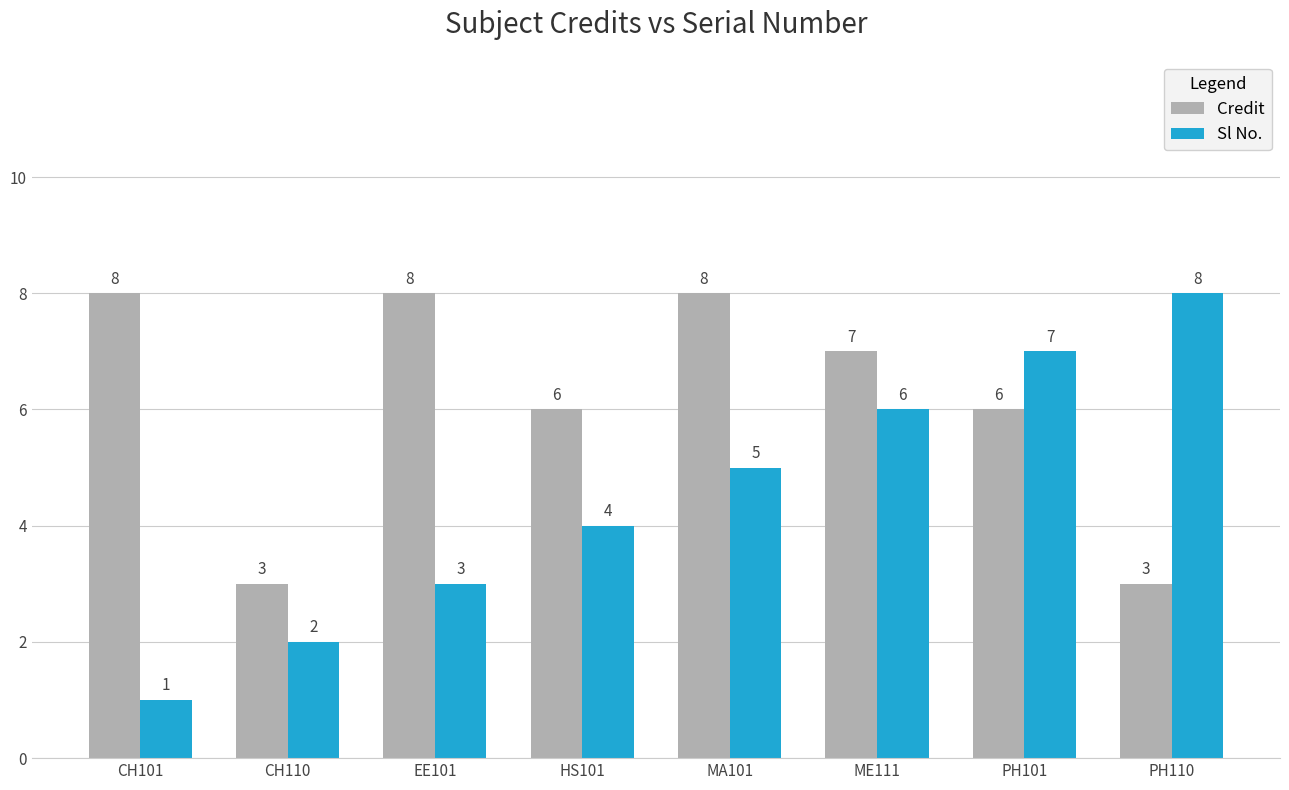

What is the minimum value for Credit?

3